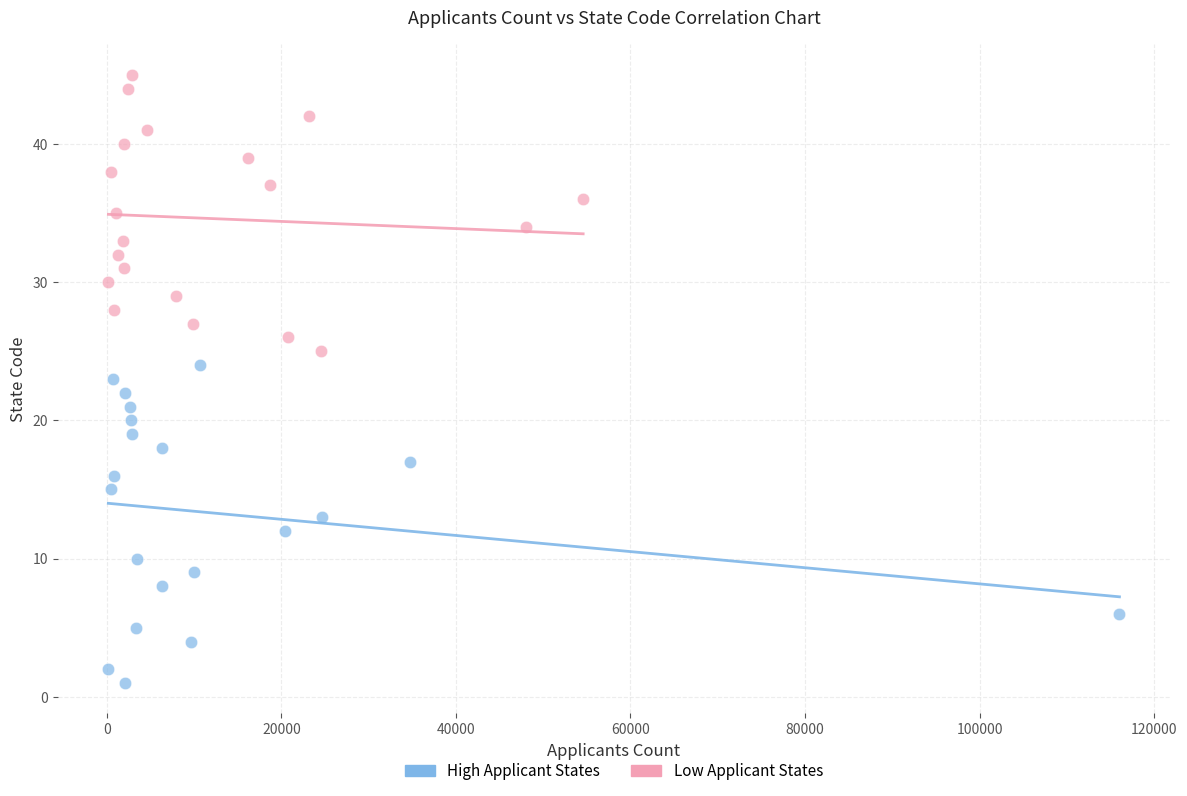

Which series reaches the minimum Y coordinate?

High Applicant States